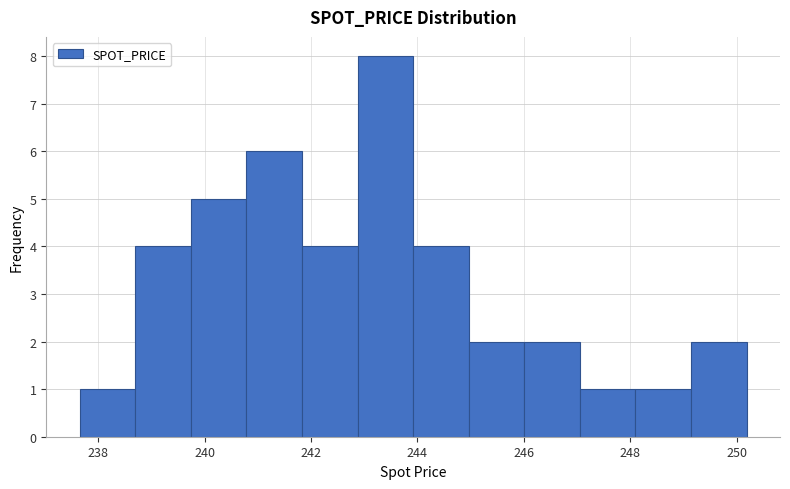

Reading left to right, transcribe this chart: for each bar, give the range it covers on the x-axis and its height. Neither the bar edges nor the heights are printed on the chart, so give them approximately, as read against the axes.

237.6 to 238.6: 1
238.6 to 239.8: 4
239.8 to 240.8: 5
240.8 to 241.8: 6
241.8 to 242.8: 4
242.8 to 244.0: 8
244.0 to 245.0: 4
245.0 to 246.0: 2
246.0 to 247.0: 2
247.0 to 248.2: 1
248.2 to 249.2: 1
249.2 to 250.2: 2